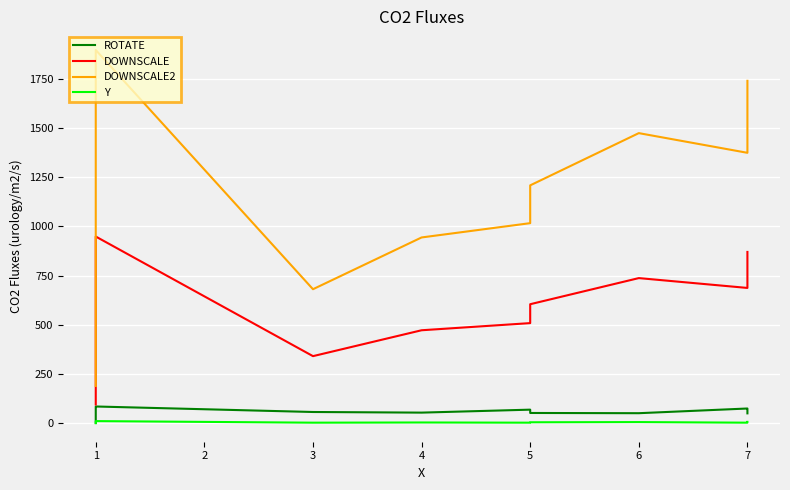

True or false: DOWNSCALE and Y cross at least once.

False